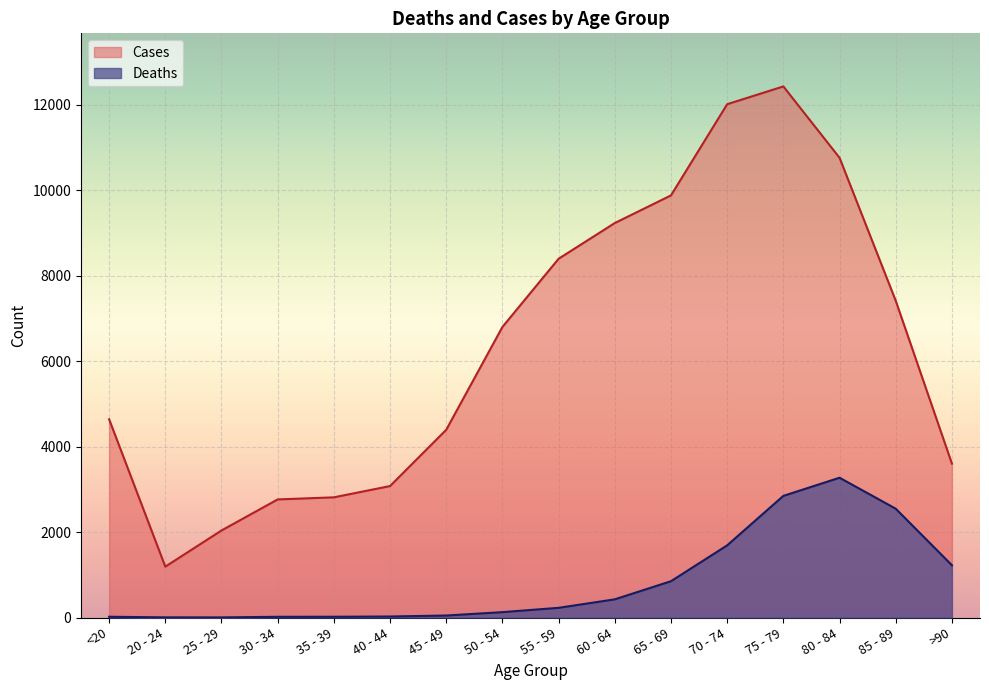

True or false: Deaths has more than 1 interior local peaks.

False